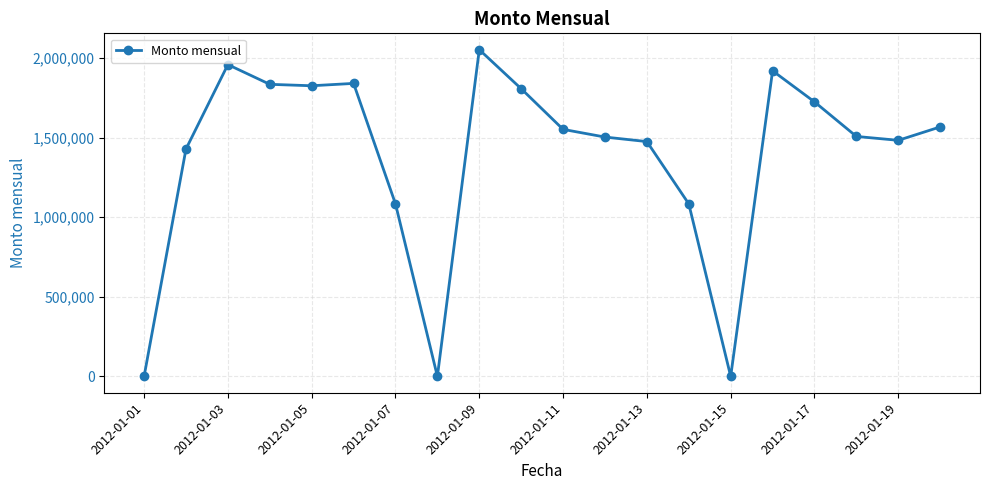

True or false: there are more than 0 points higher than both neighbors.

True